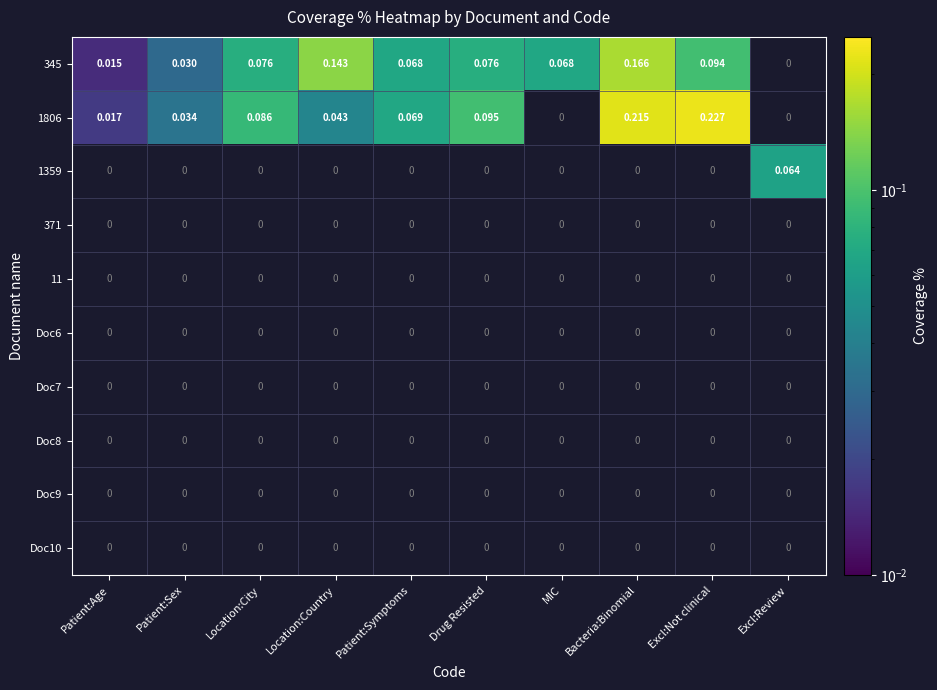

Which category has the highest value across all series?

Excl:Not clinical